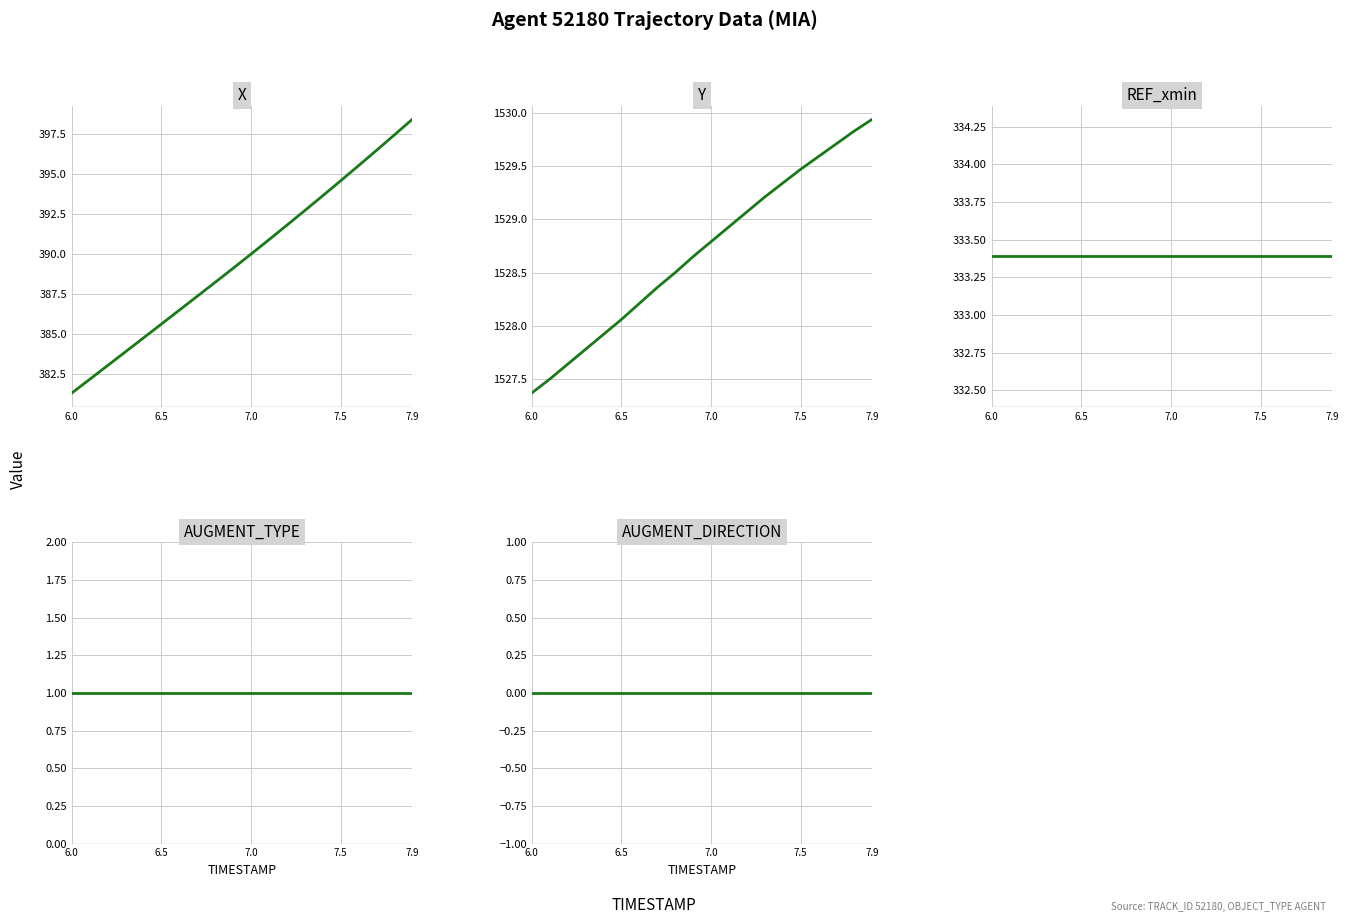

How many data points does each series have?

20